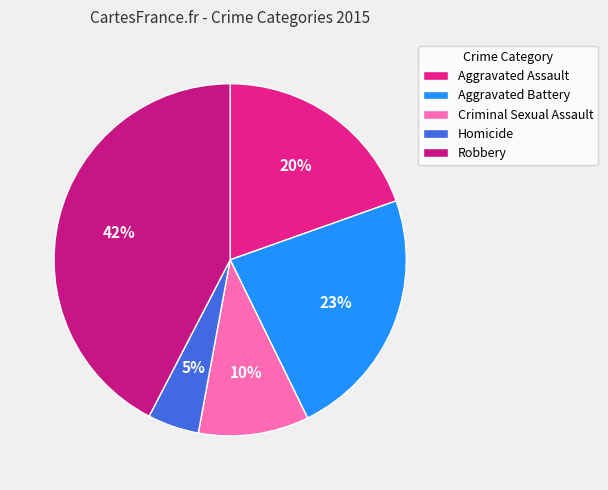

To the nearest percent, what percentage of the pie is Homicide?

5%